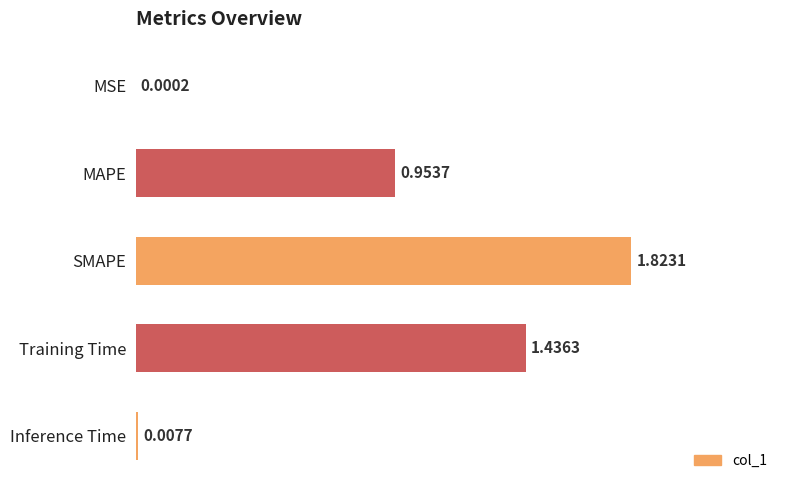

At which category does the chart reach its peak across all series?

SMAPE